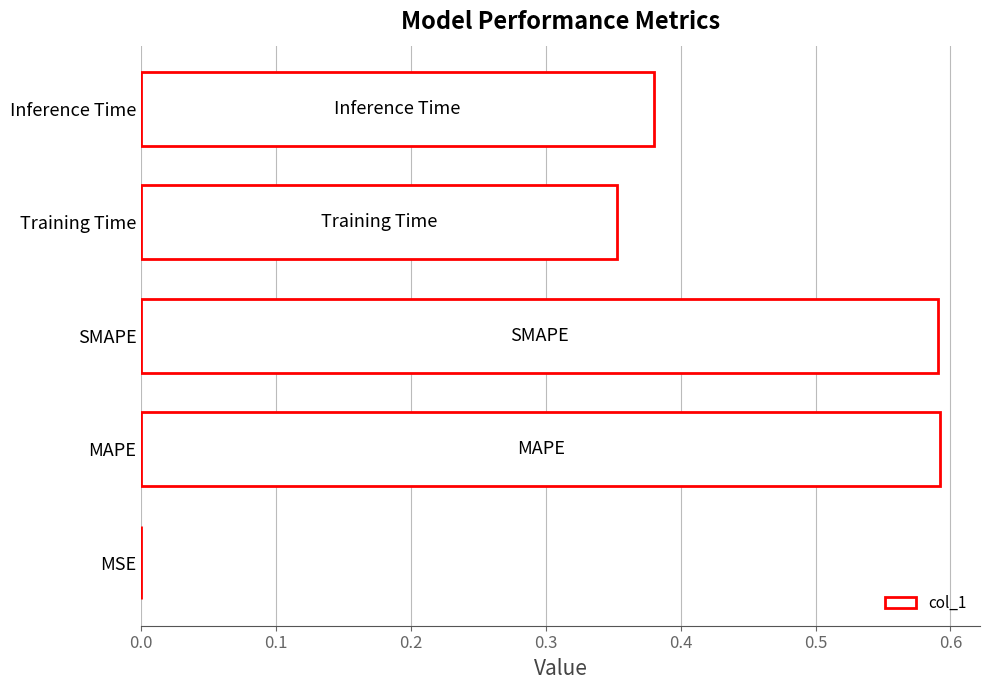

The chart shows a value of 0.6 at Inference Time. True or false?

False